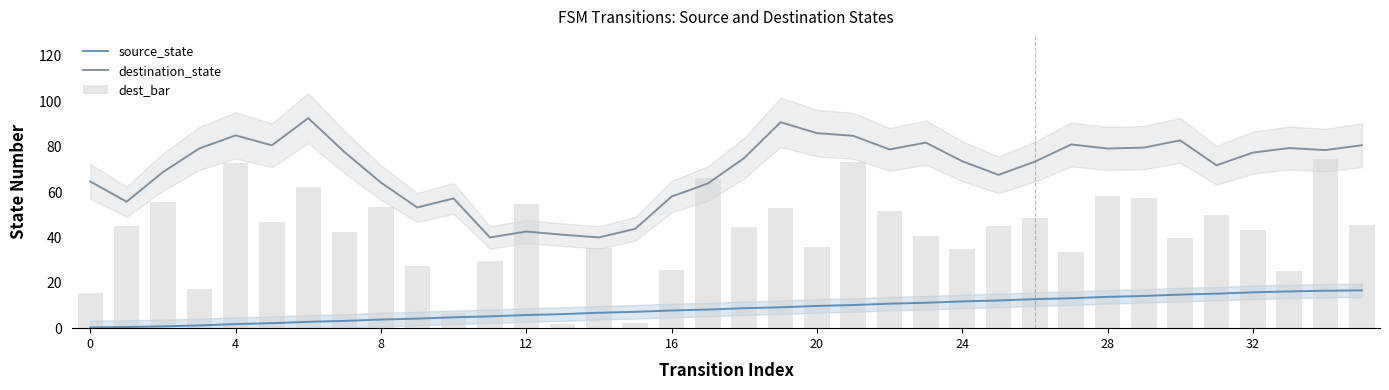

True or false: source_state and destination_state intersect in this chart.

False